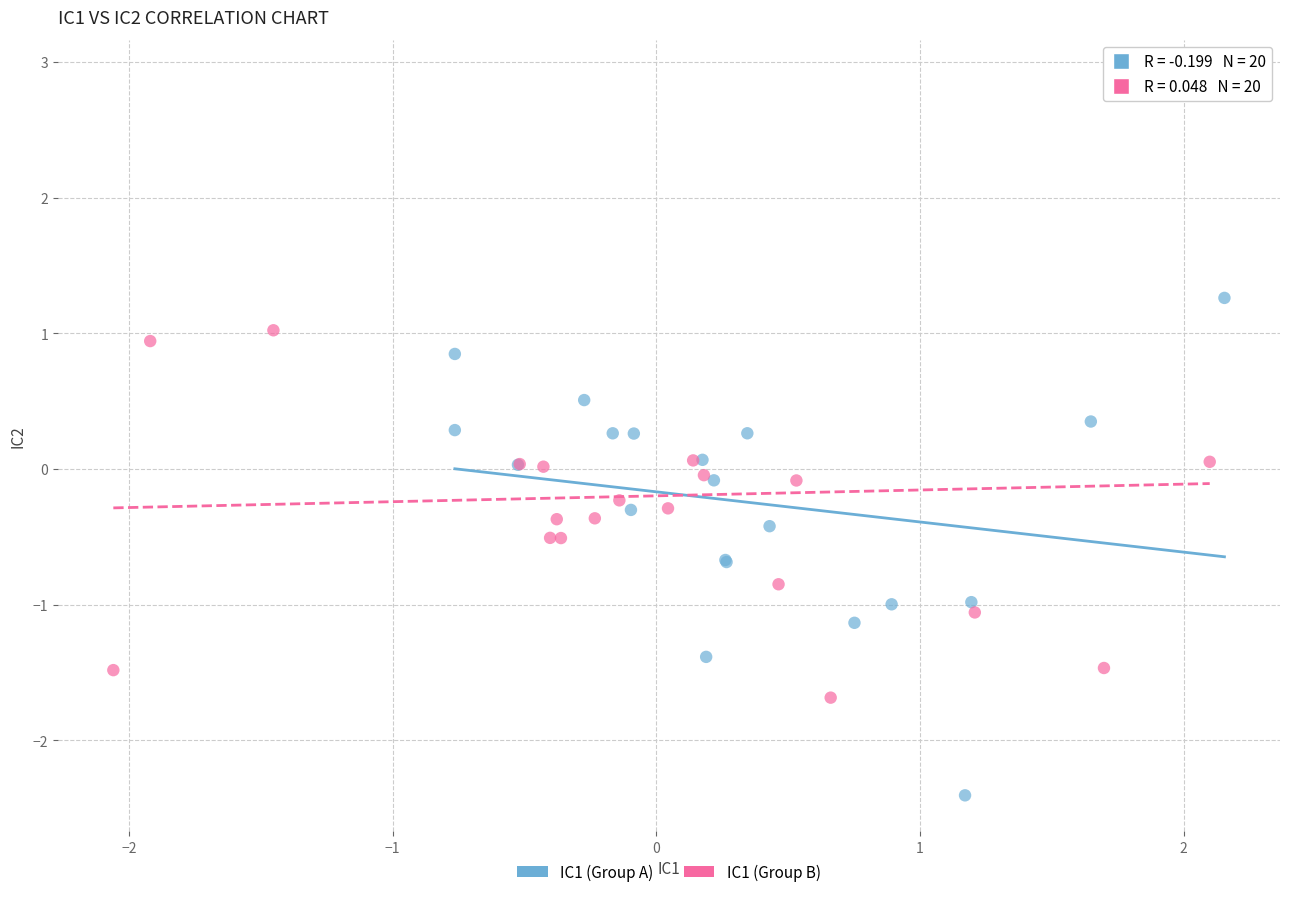

Which series has the widest spread of Y values?

IC1 (Group B)